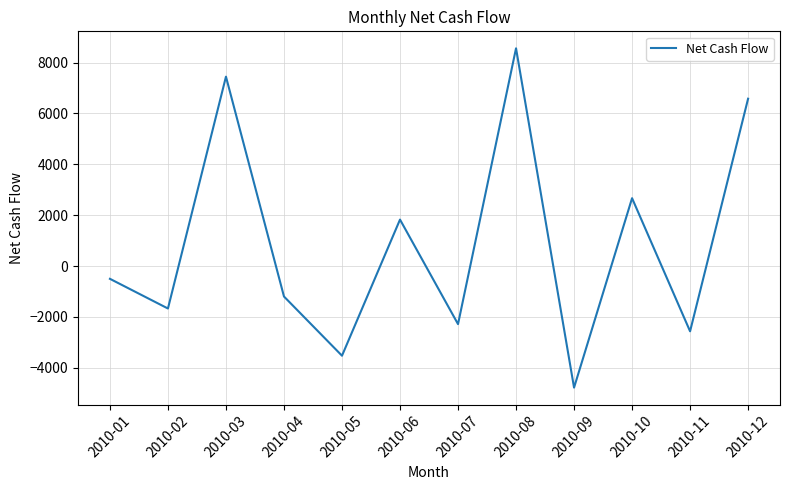

Where is the first local minimum?

2010-02